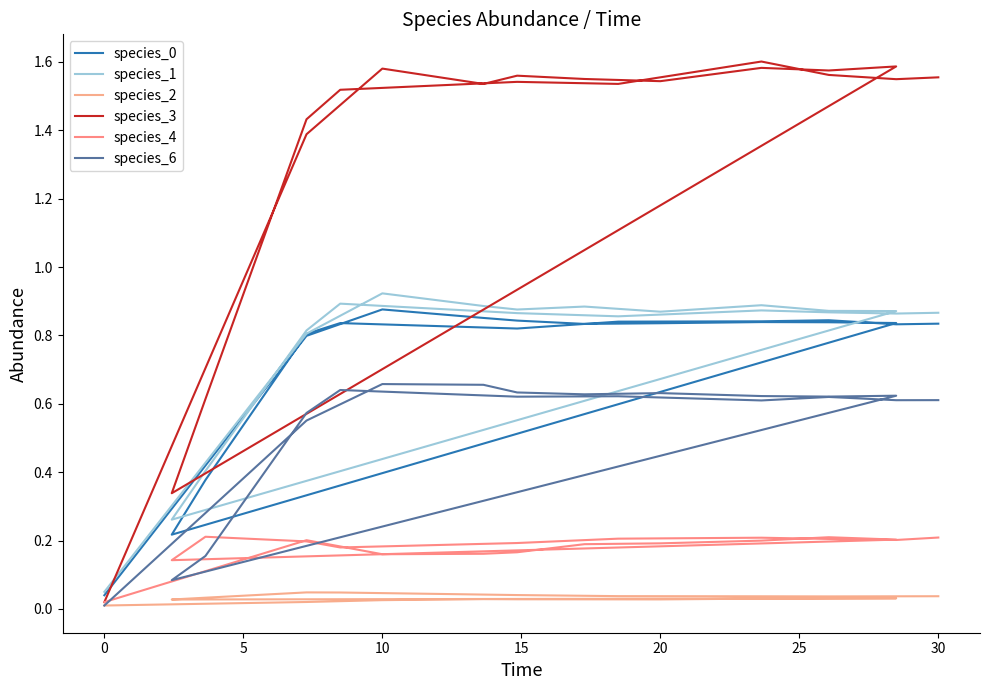

Which series changed the most between −5 and 10?

species_3